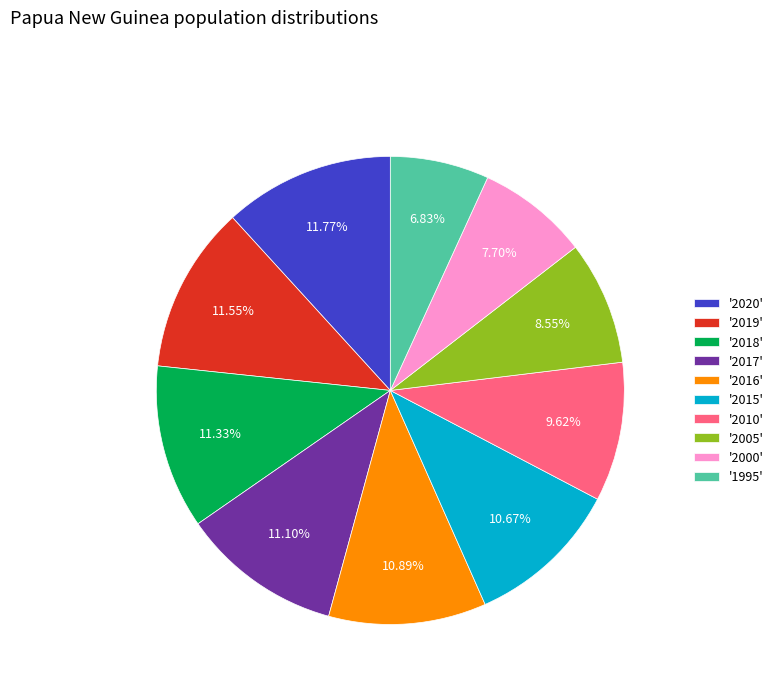

Does '2016' represent more than half of the total?

No